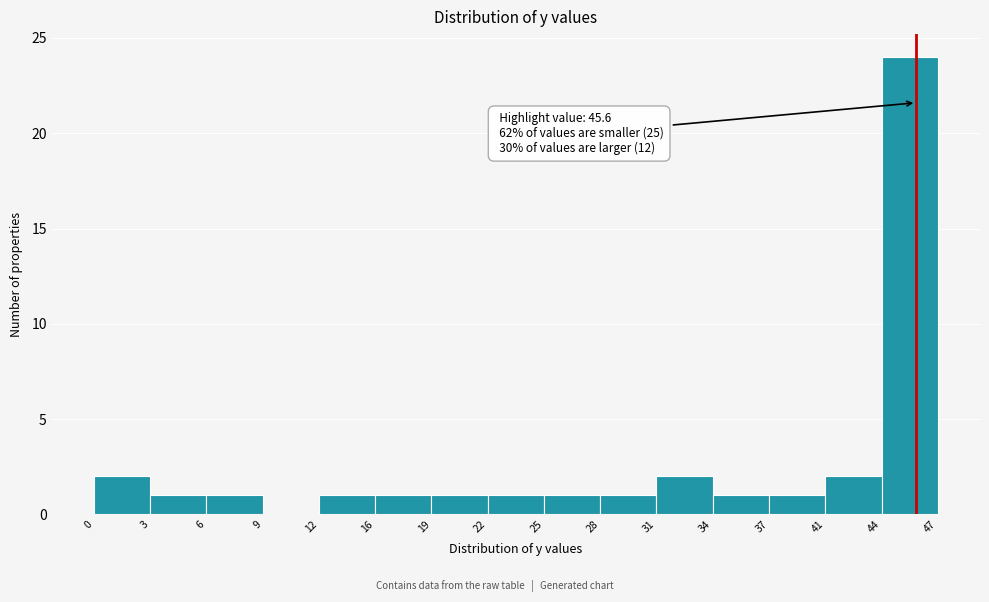

Which range on the x-axis has the tallest bar?

44 to 47